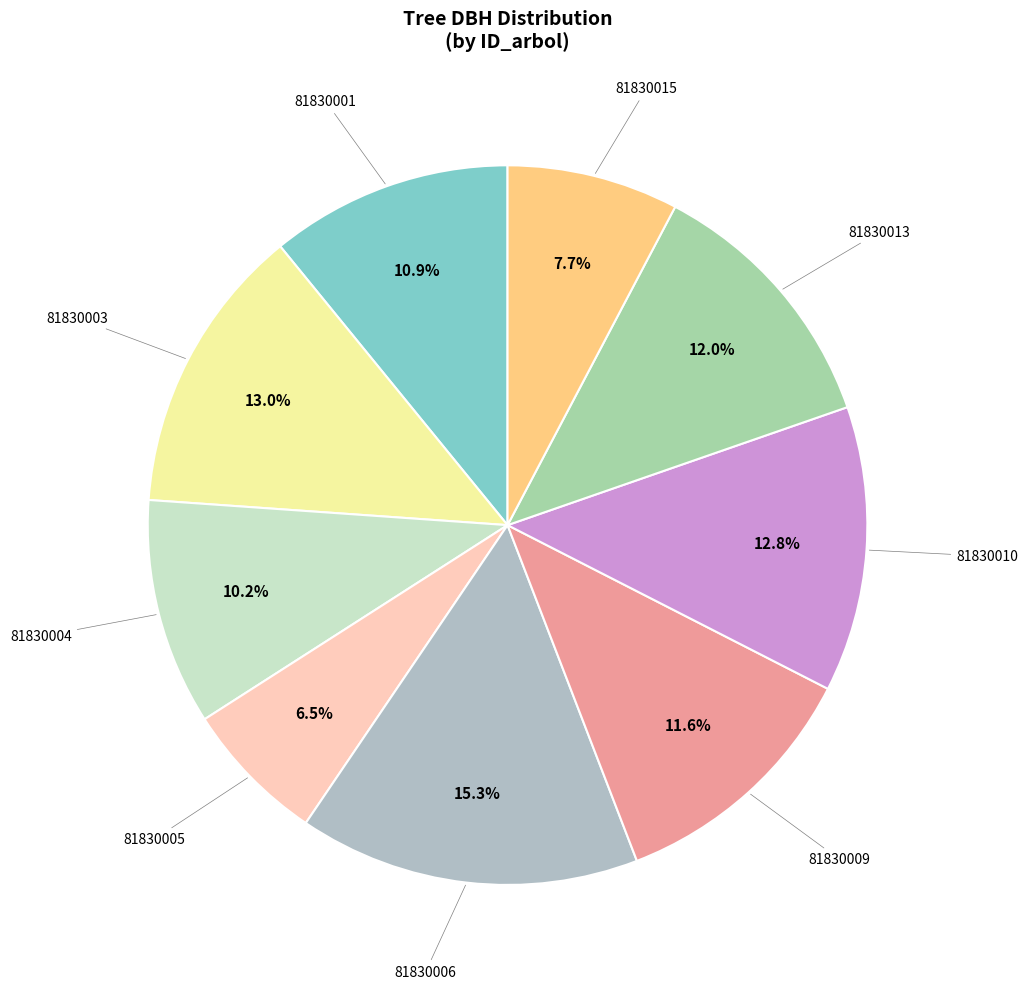

How many segments does this pie chart have?

9